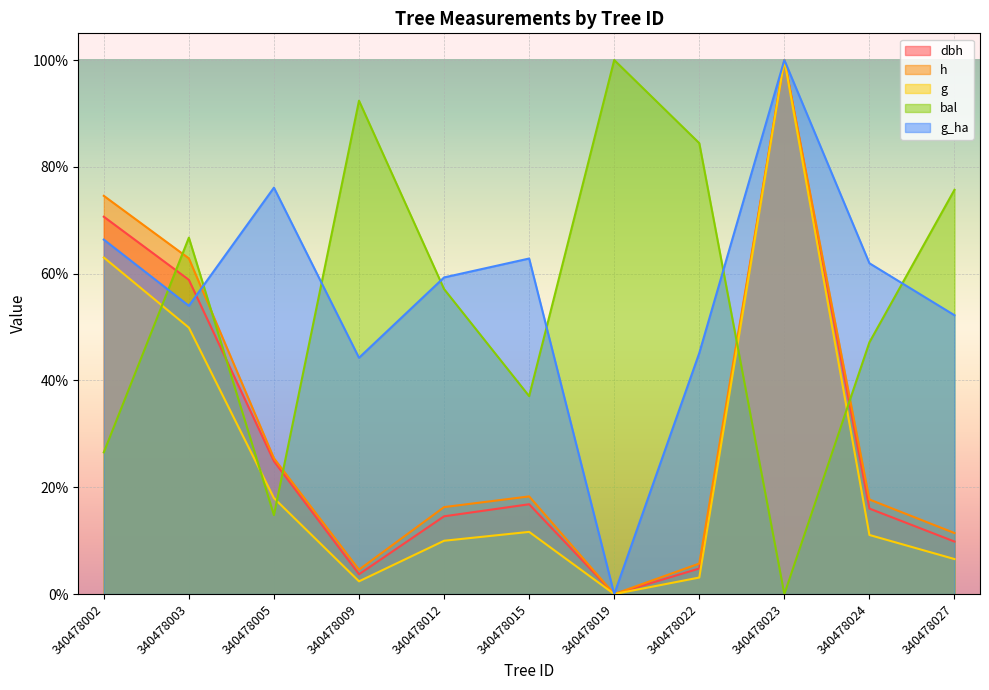

How many lines are shown in the chart?

5